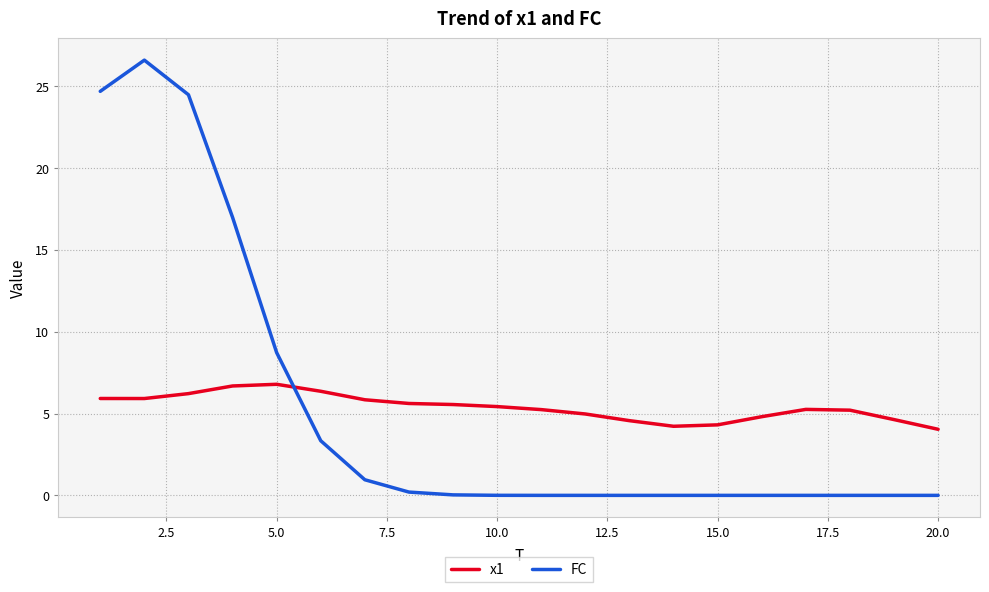

What is the maximum value for x1?

6.8